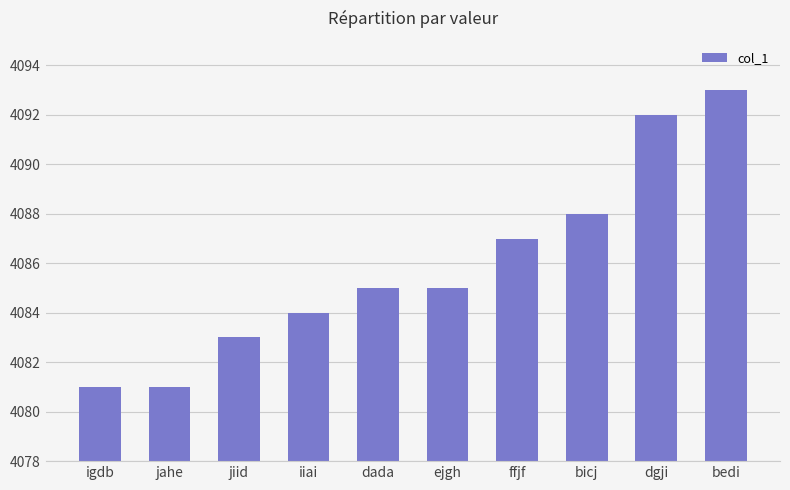

How many categories are shown in the chart?

10